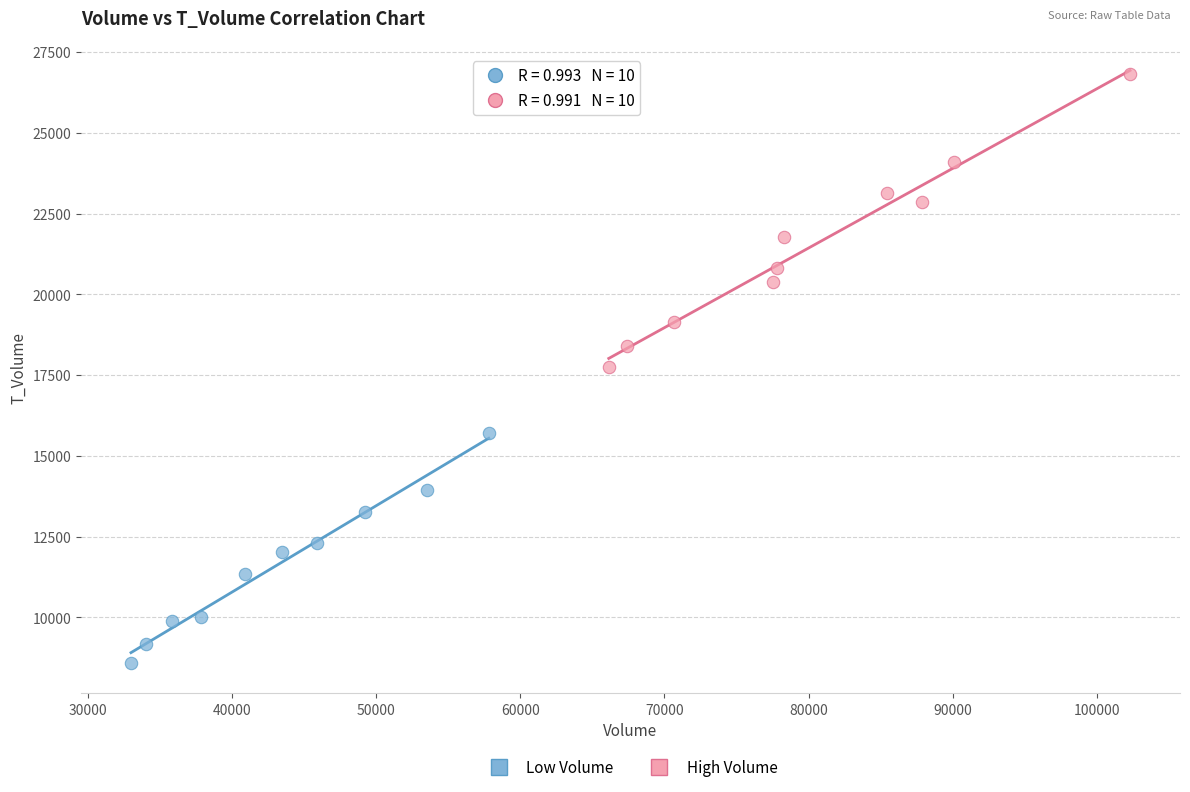

Which series reaches the minimum Y coordinate?

Low Volume